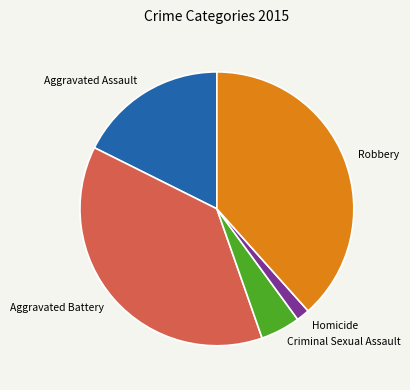

Is it true that Criminal Sexual Assault is 14% of the pie?

False